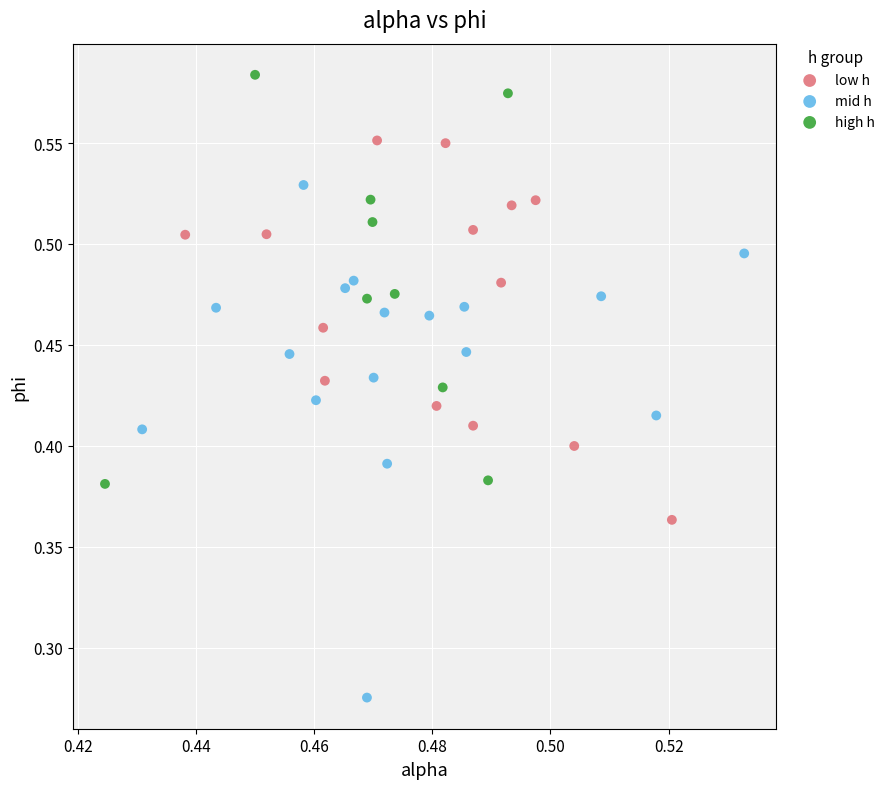

Which series reaches the maximum Y coordinate?

high h